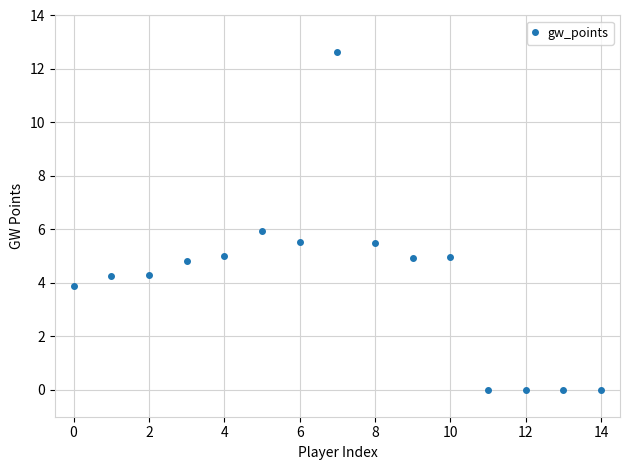

True or false: the data has more than 0 interior local peaks.

True